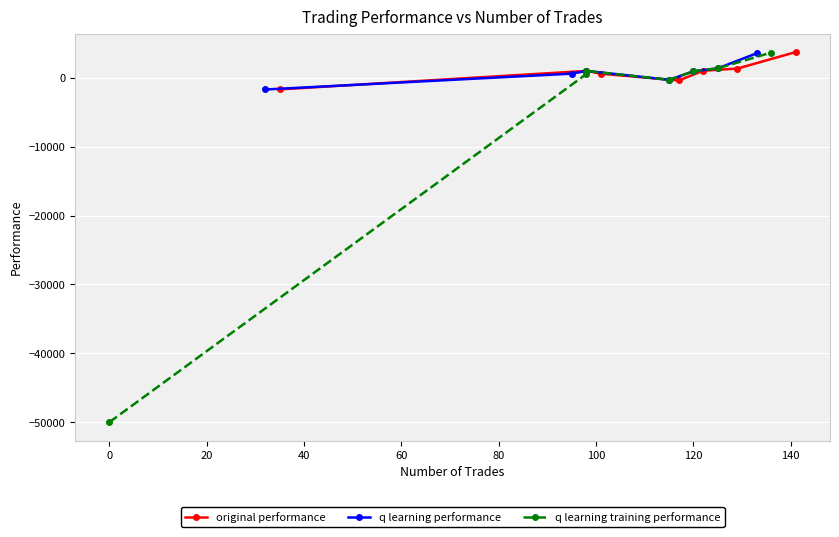

Which series has the largest total across all categories?

original performance